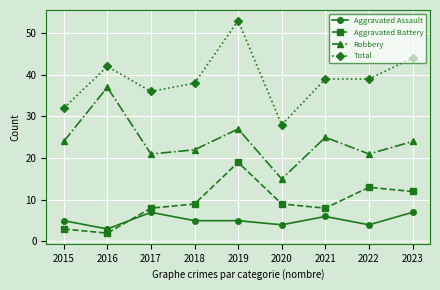

True or false: Aggravated Battery has more than 1 interior local peaks.

True